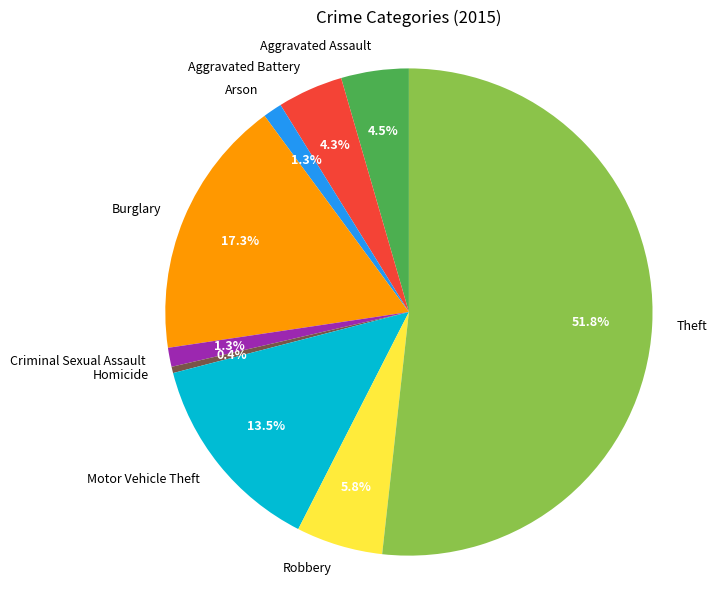

To the nearest percent, what is the combined percentage of Aggravated Battery and Robbery?

10%